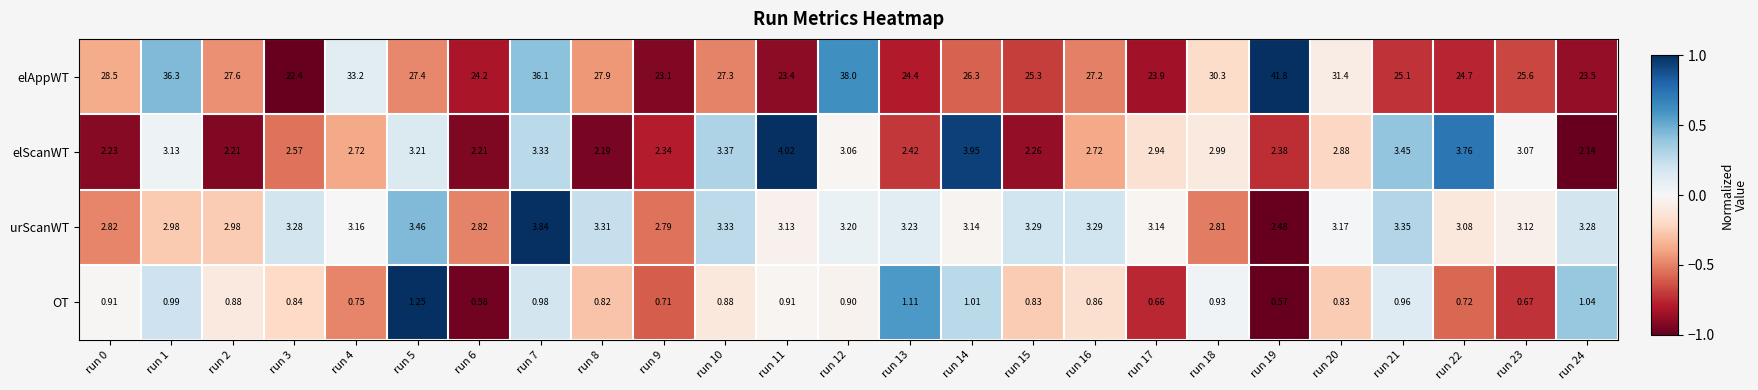

How many values in the elAppWT series are below 27?

12